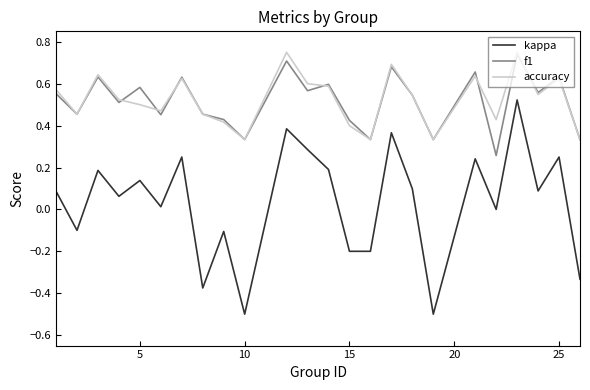

Which series has the widest spread of values?

kappa